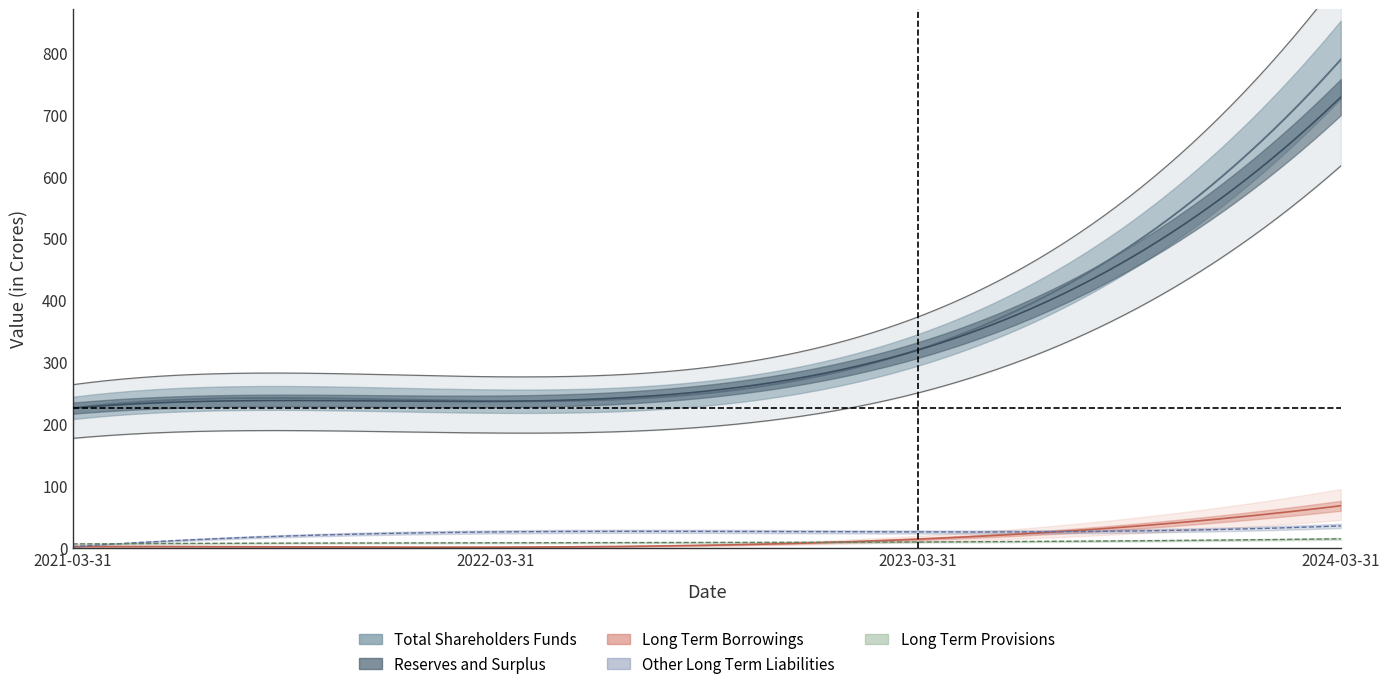

Between 2024-03-31 and 2022-03-31, which is larger?

2024-03-31